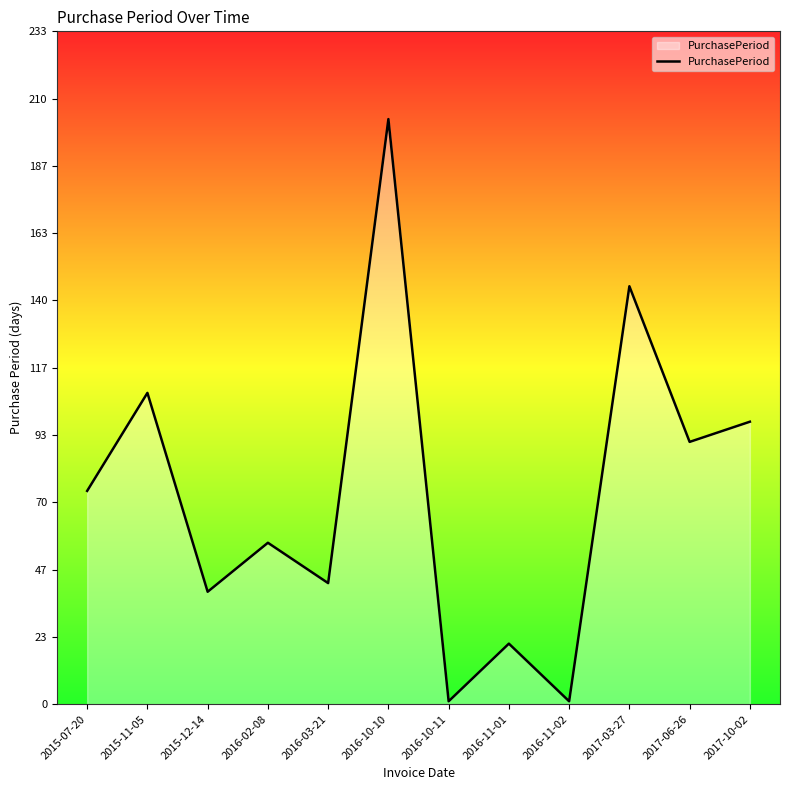

Where is the first local maximum?

2015-11-05